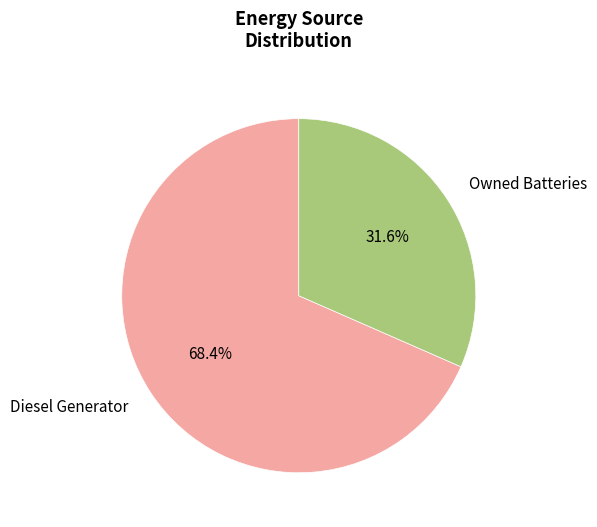

To the nearest percent, what is the average slice percentage?

50%